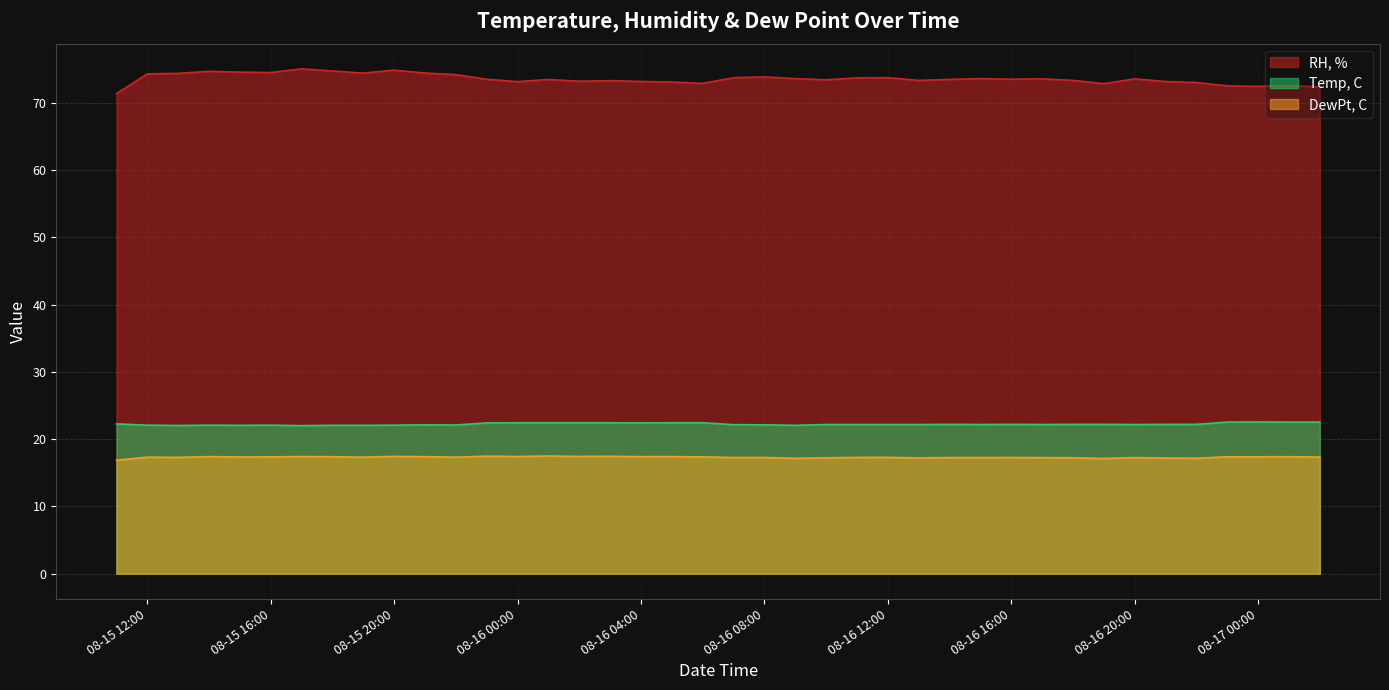

What is the greatest value displayed?

75.1